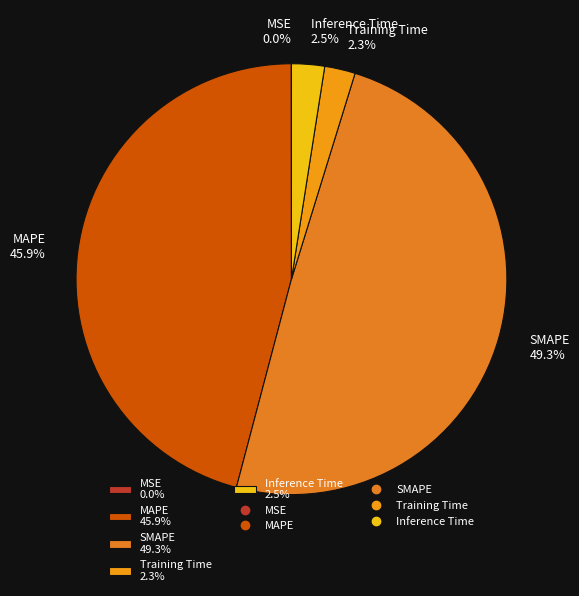

What percentage is NOT represented by Inference Time?

97.5%